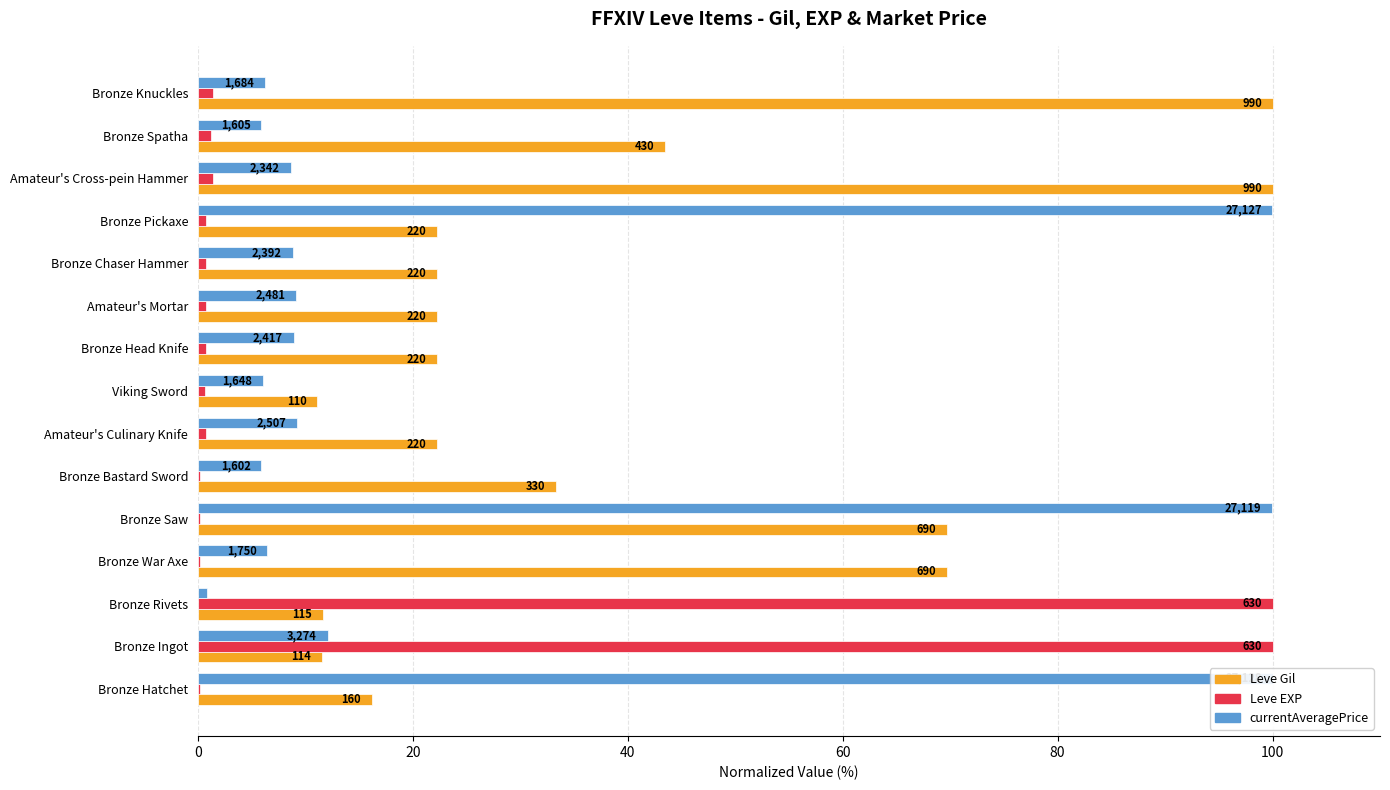

How many groups of bars are there?

15